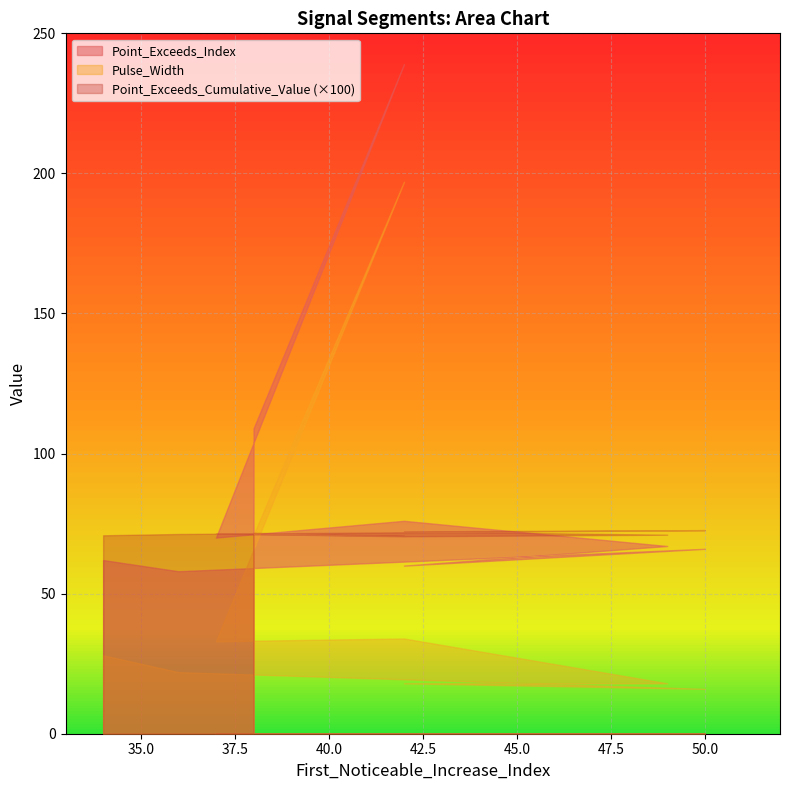

True or false: Point_Exceeds_Cumulative_Value and Pulse_Width intersect in this chart.

False